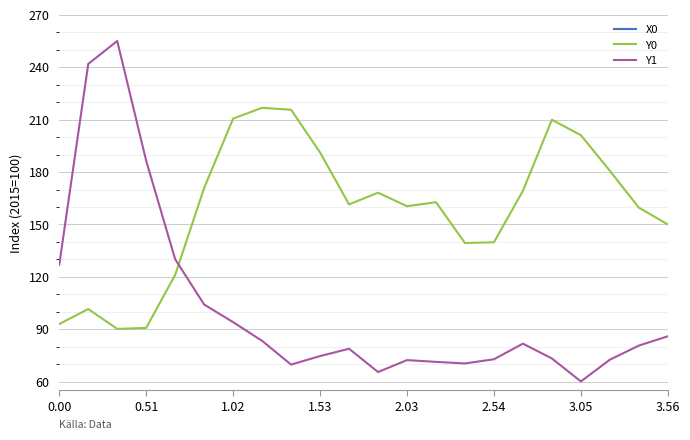

What is the lowest value of the Y0 series?

90.2